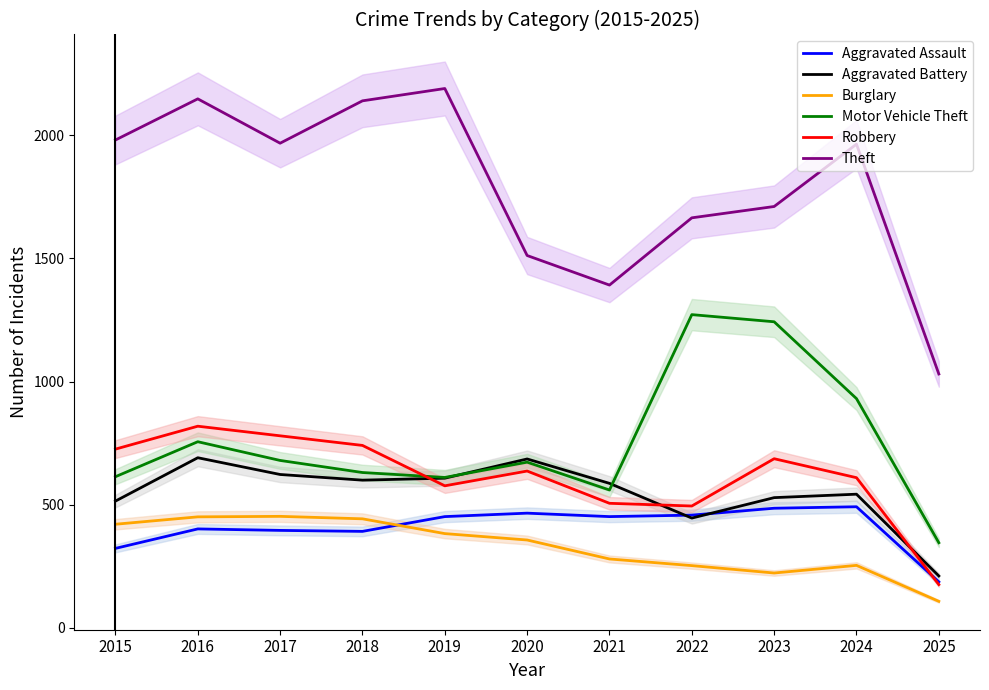

The Burglary series shows 108 at 2025. True or false?

True